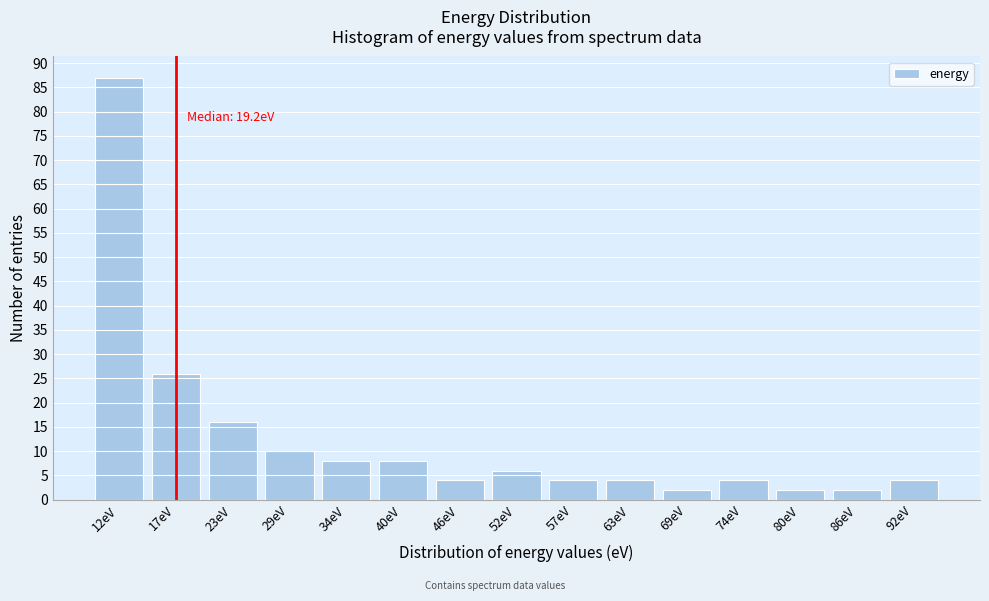

Reading left to right, what are all the values shown in this chart?

87	26	16	10	8	8	4	6	4	4	2	4	2	2	4